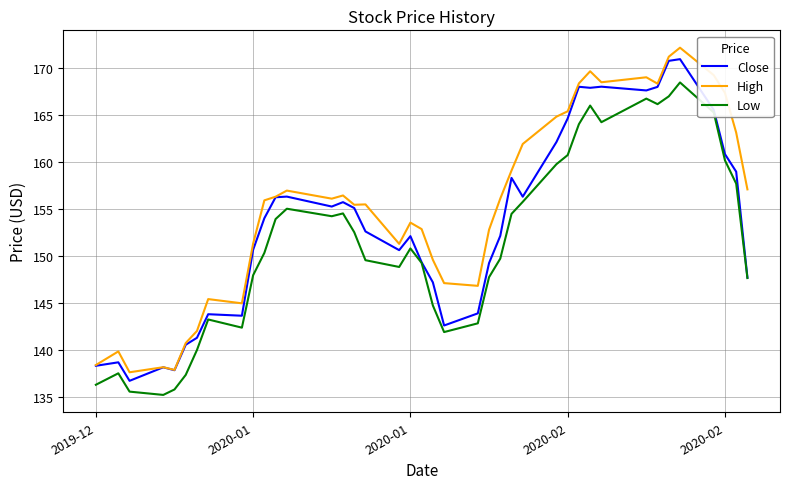

True or false: Low and High intersect in this chart.

False